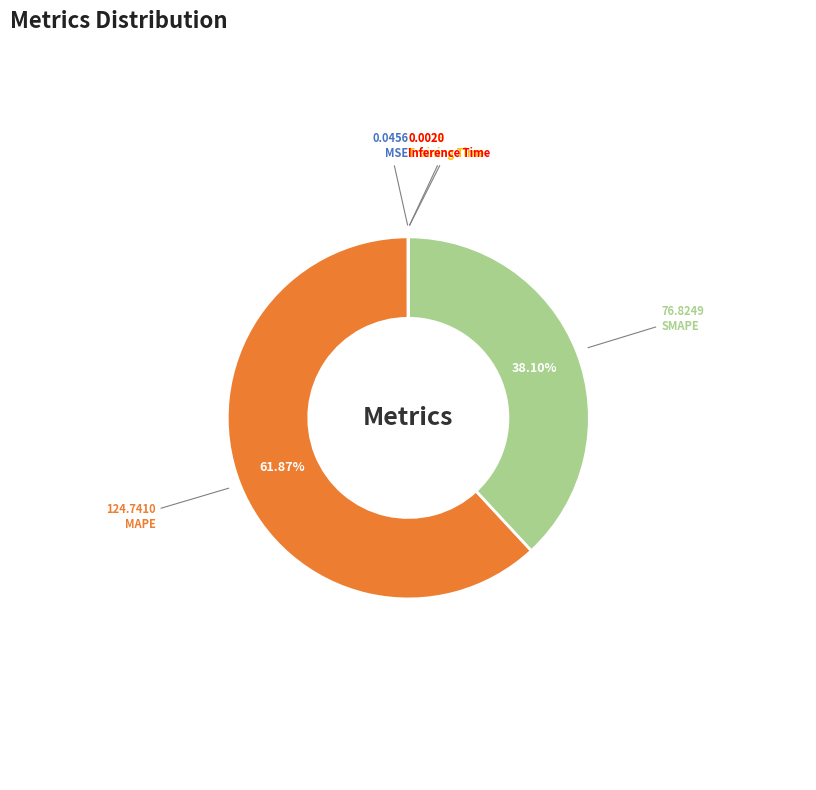

Is there any slice that represents more than half of the pie?

Yes